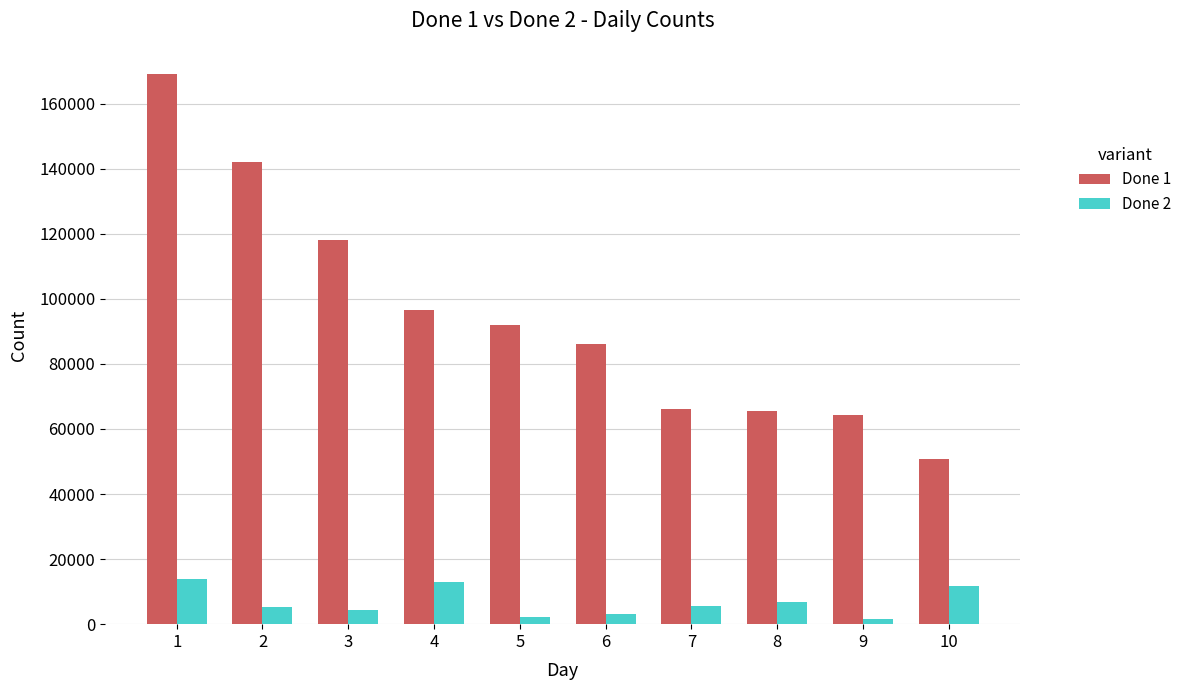

Does the chart contain any negative values?

No